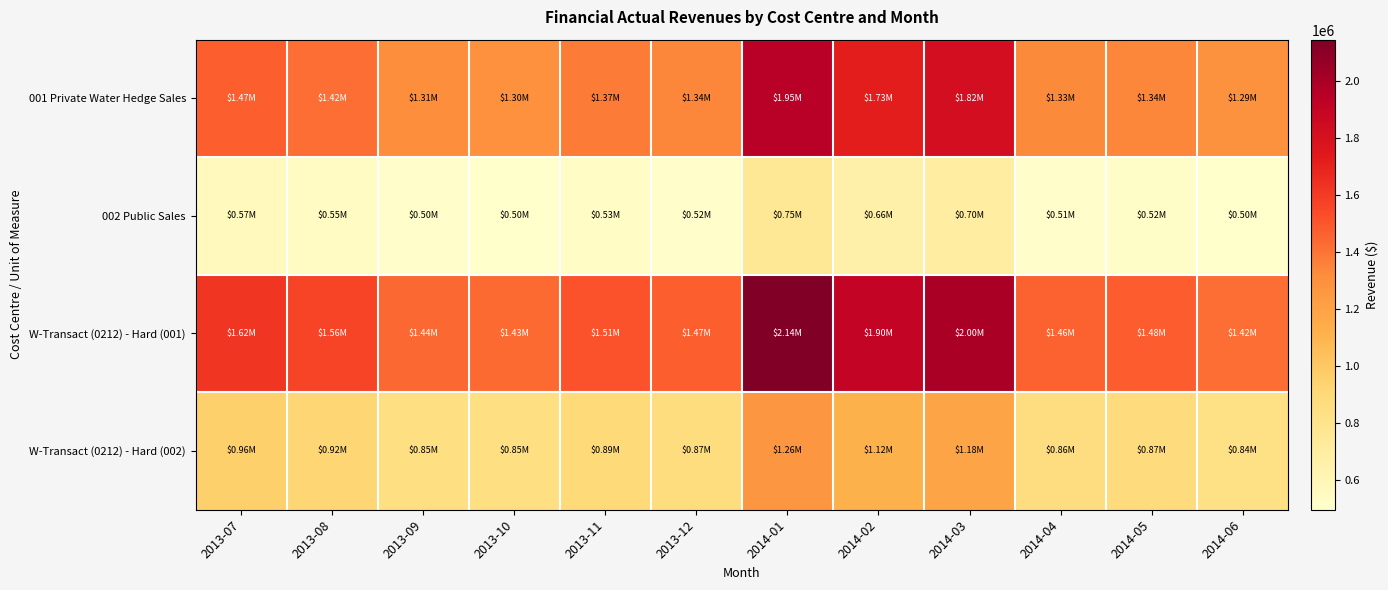

At how many categories does at least one series exceed 1625848?

3